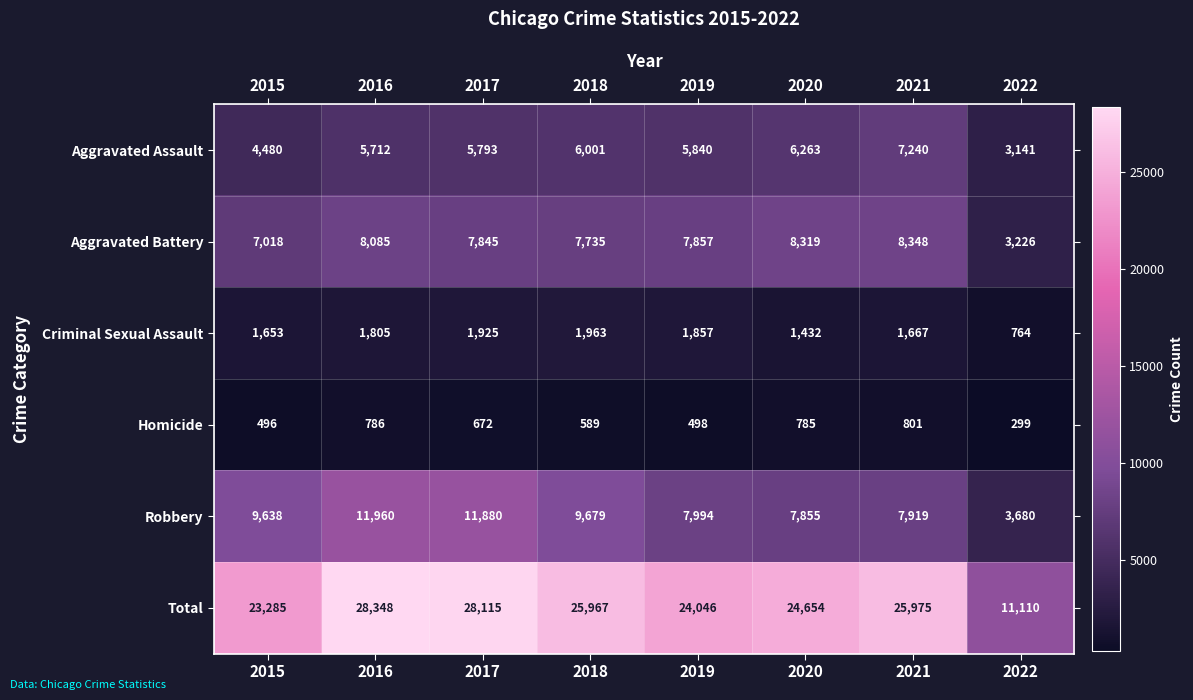

Is it true that Aggravated Assault equals 4818 at 2022?

False